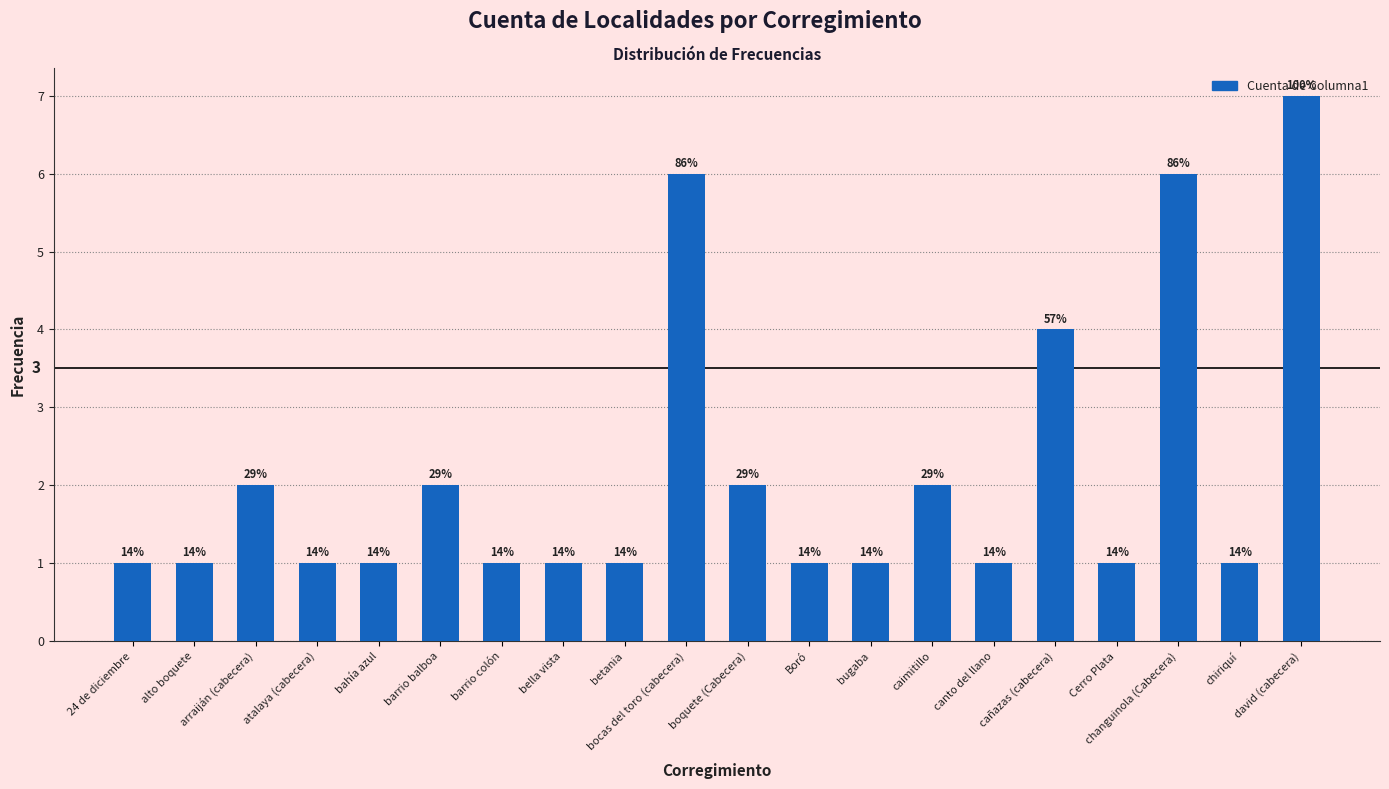

Rank the categories by value from lowest to highest.

24 de diciembre, alto boquete, atalaya (cabecera), bahía azul, barrio colón, bella vista, betania, Boró, bugaba, canto del llano, Cerro Plata, chiriquí, arraiján (cabecera), barrio balboa, boquete (Cabecera), caimitillo, cañazas (cabecera), bocas del toro (cabecera), changuinola (Cabecera), david (cabecera)